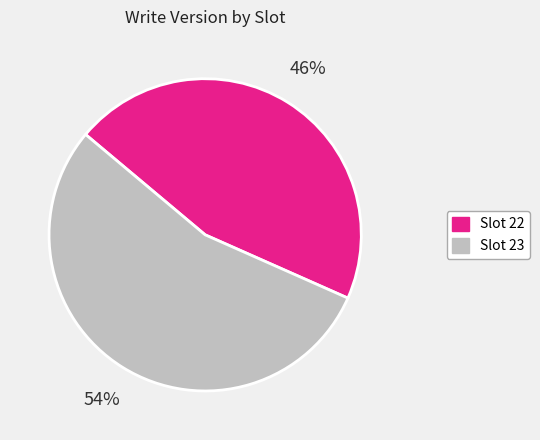

Is there any slice that represents more than half of the pie?

Yes